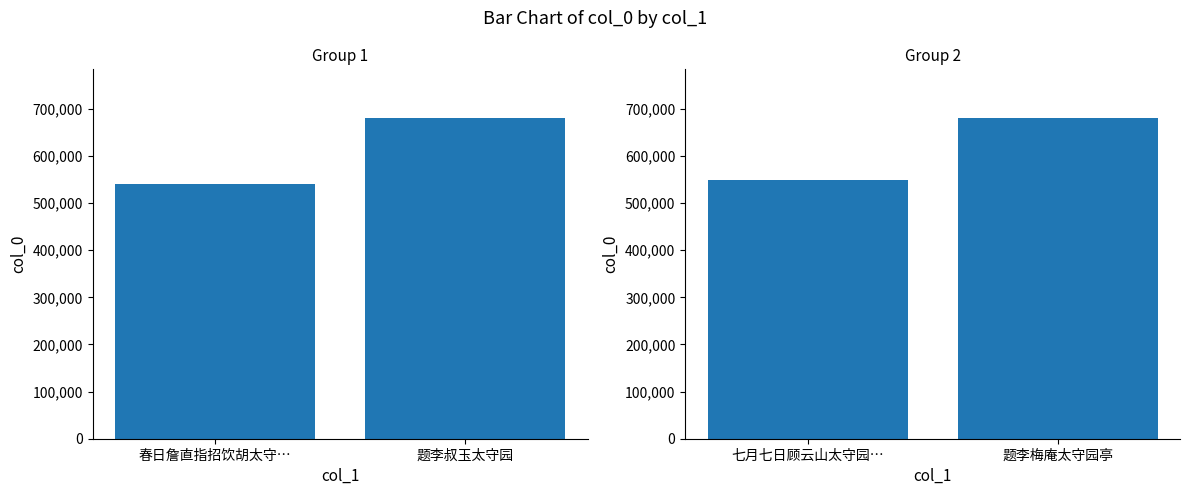

What is the label of the 1st bar from the right?

题李梅庵太守园亭